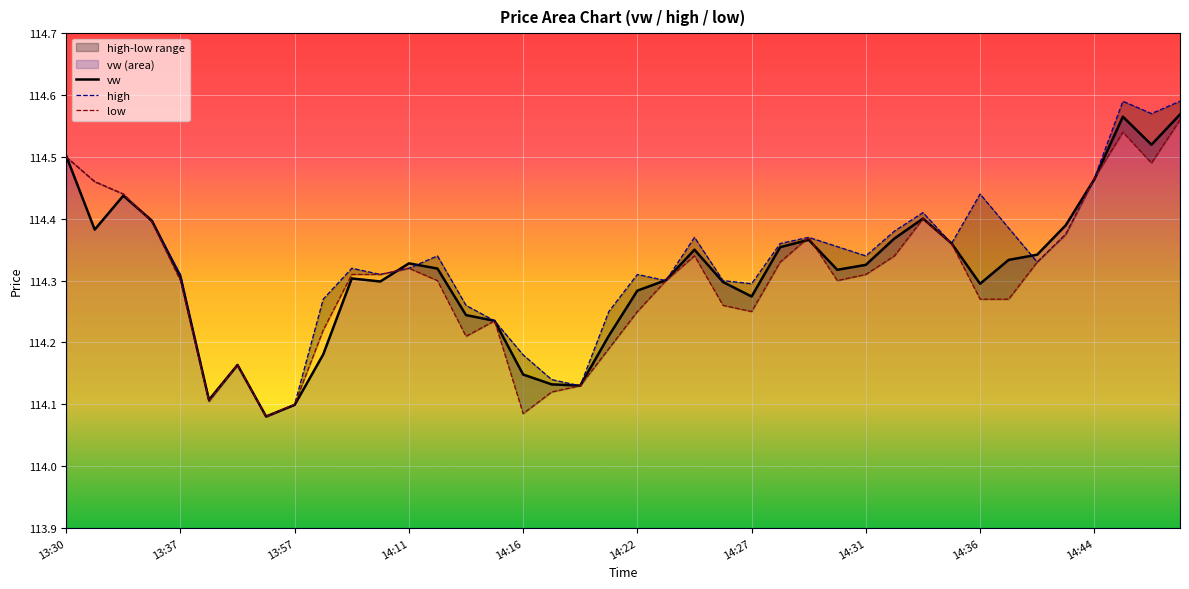

True or false: vw has a value of 200.4 at 14:31.

False